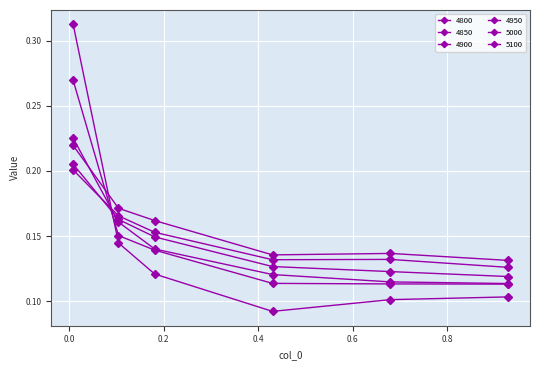

How many lines are shown in the chart?

6